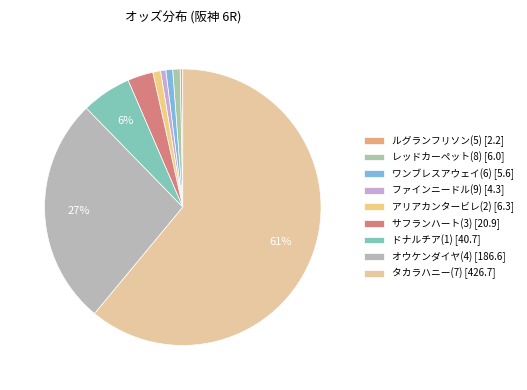

True or false: ファインニードル(9) accounts for 14% of the total.

False